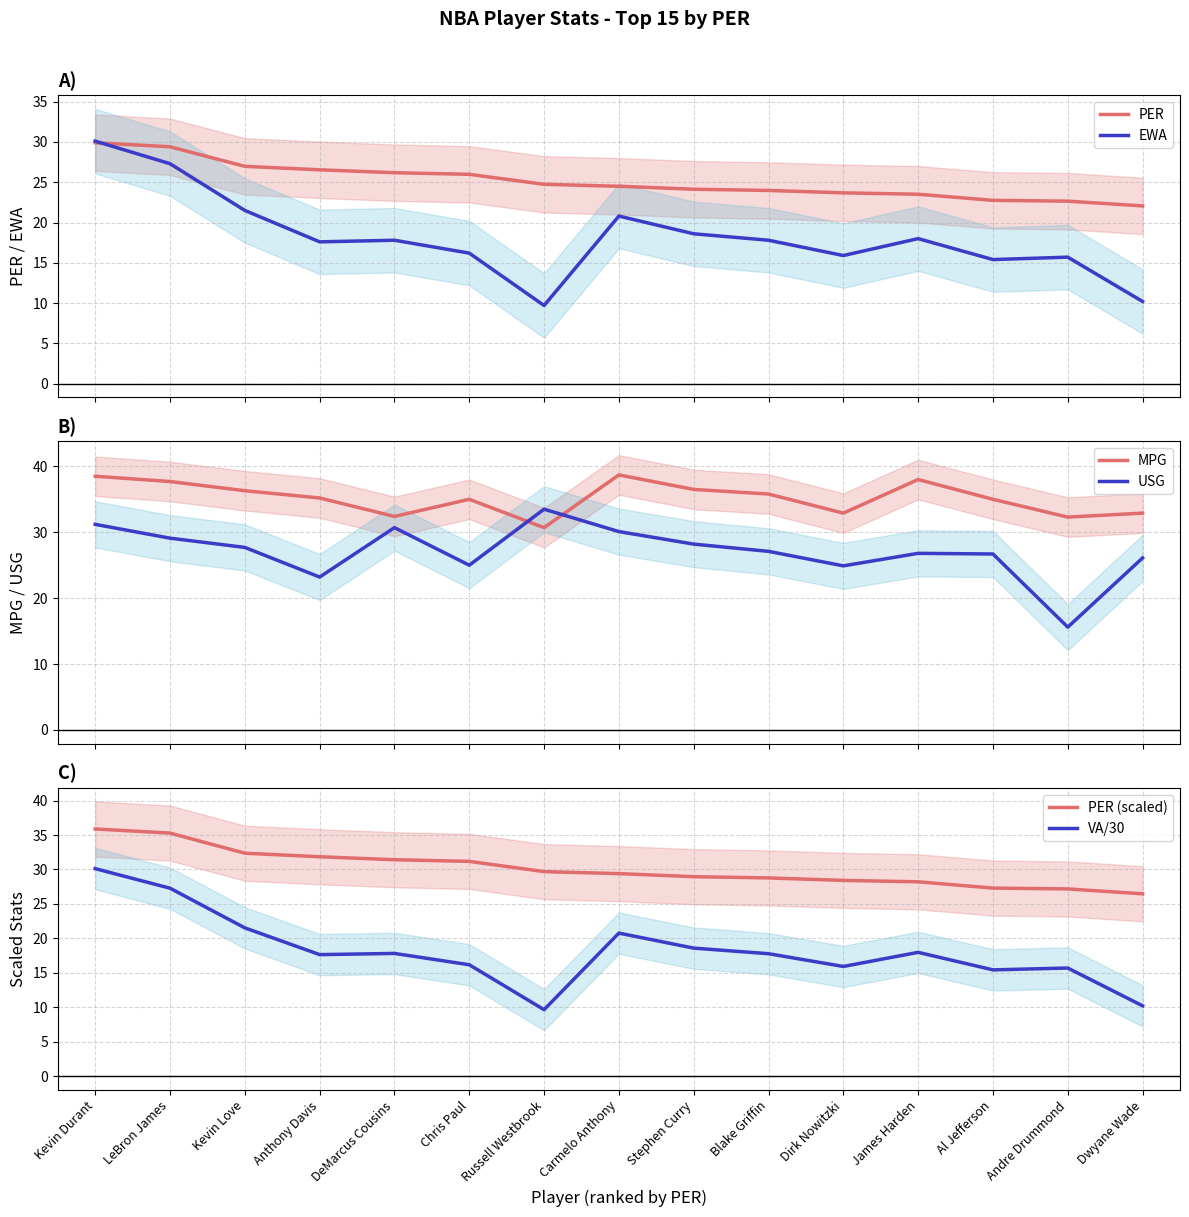

Which label corresponds to the largest value in the chart?

Carmelo Anthony